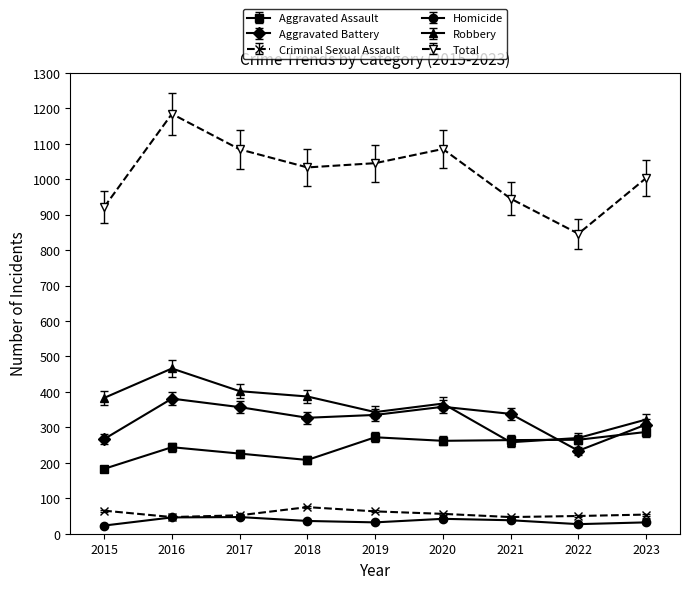

What is the difference between the second highest and second lowest values in the Total series?

164